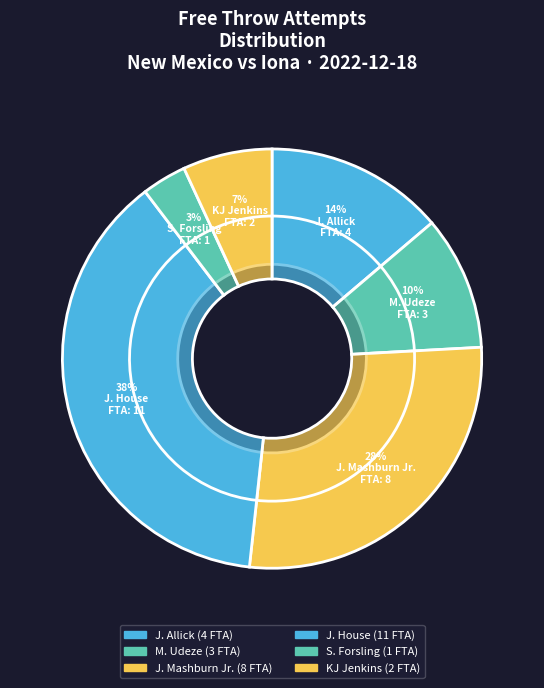

To the nearest percent, what percentage of the pie is J. Allick?

14%